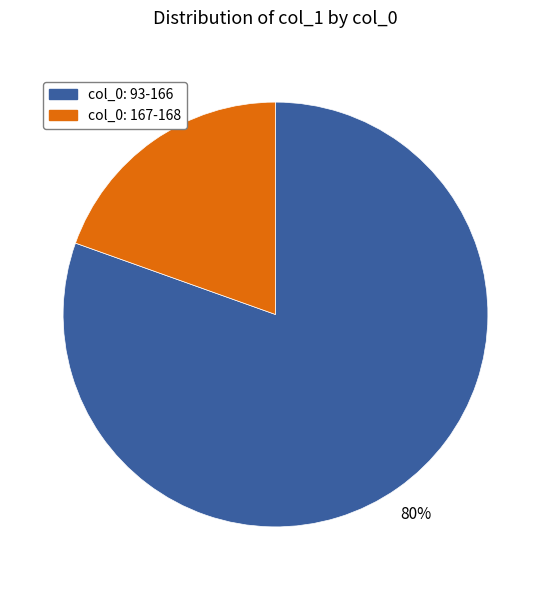

To the nearest percent, what is the average slice percentage?

50%